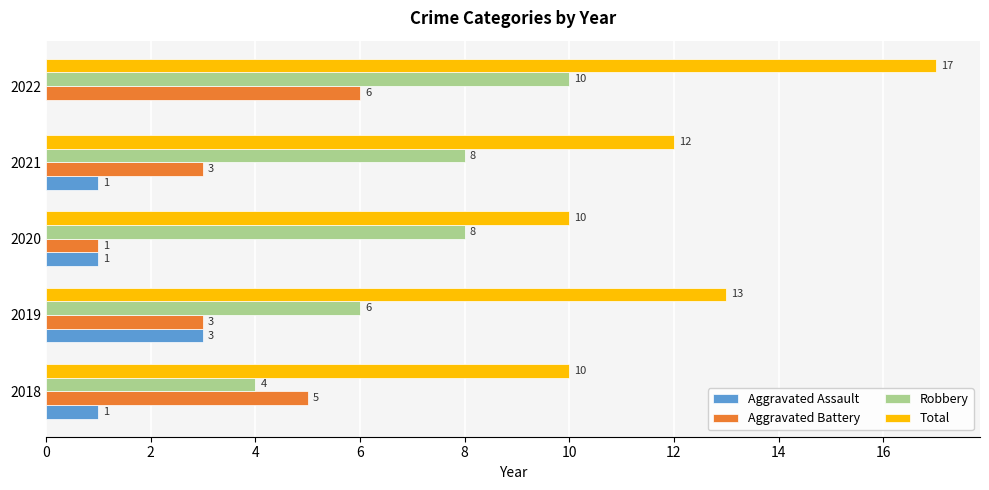

At which category is the sum across all series the highest?

2022